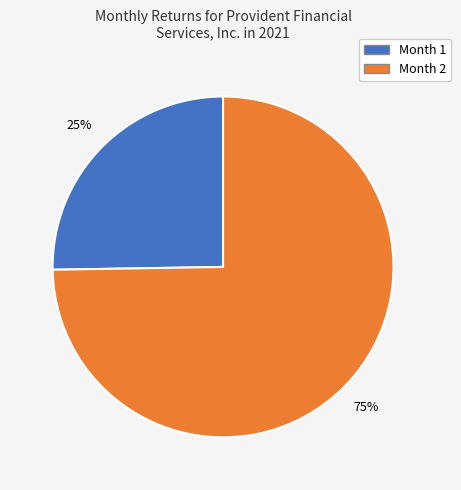

To the nearest percent, what is the average slice percentage?

50%